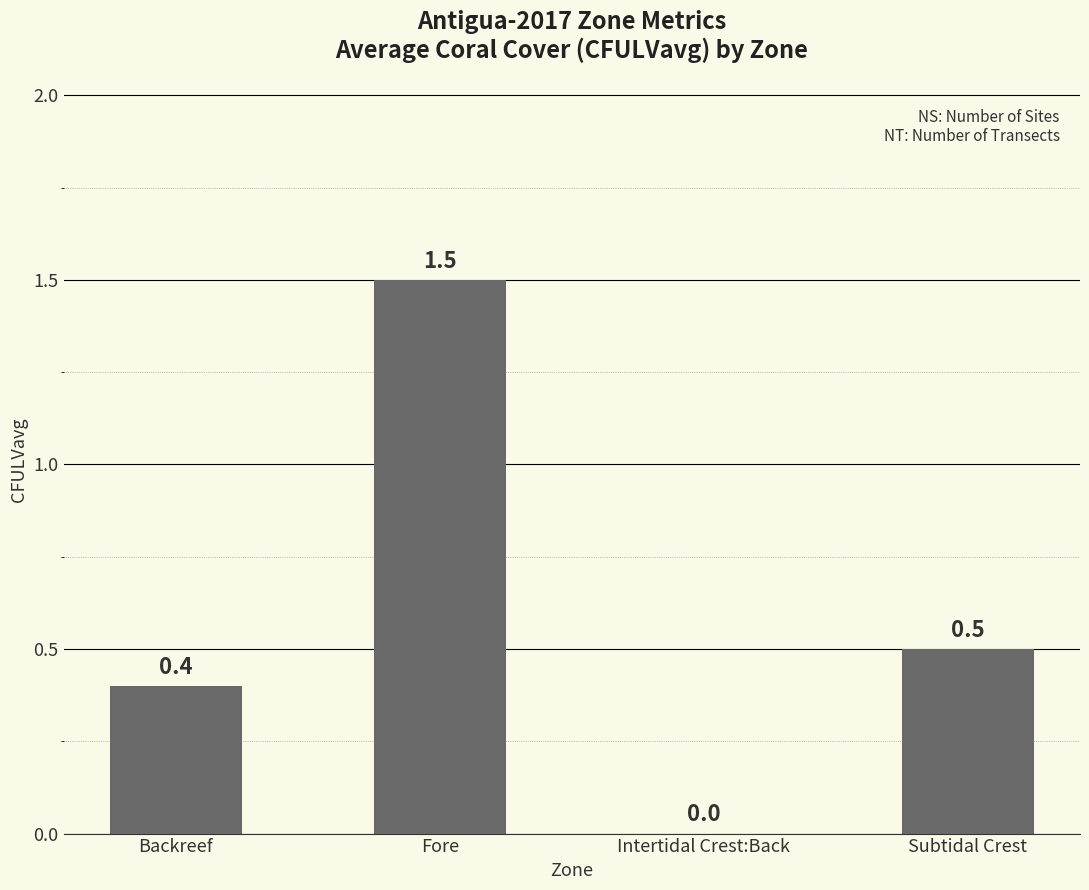

Are the bars horizontal?

No